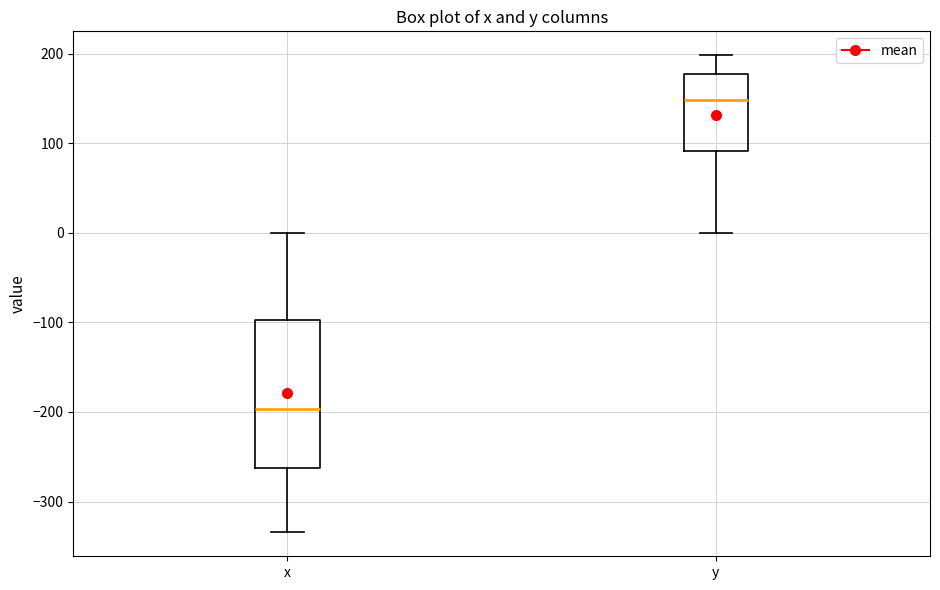

Which box has the lowest median line?

x